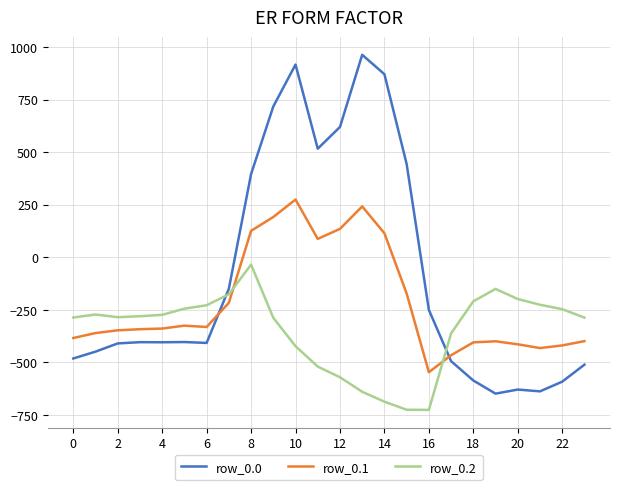

How many intersections are there between row_0.2 and row_0.0?

2